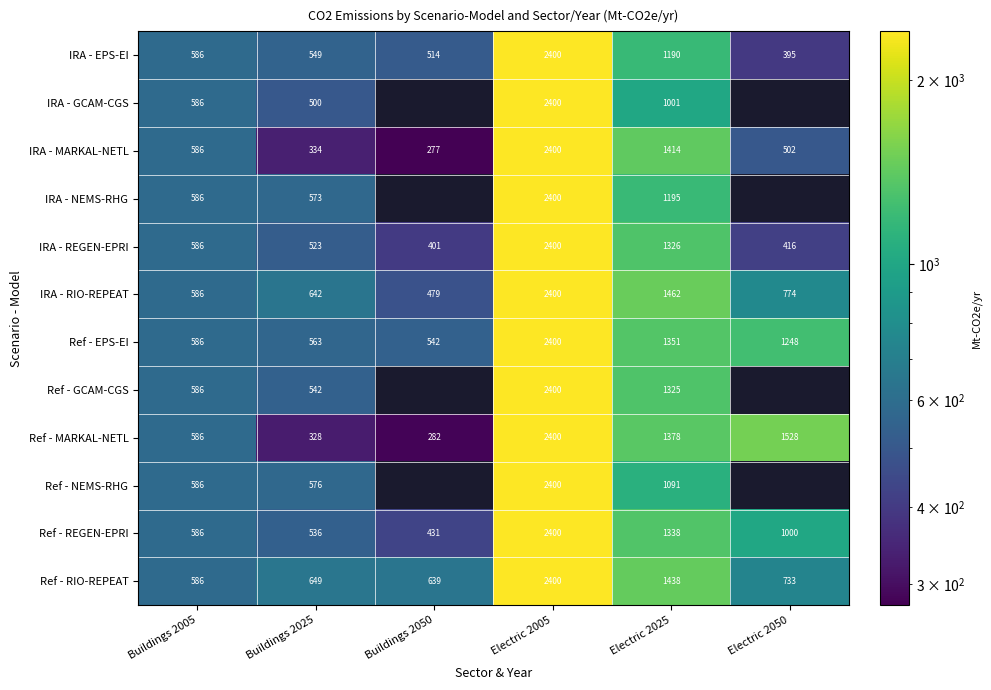

The value of IRA - MARKAL-NETL at Electric 2025 is 2466.5. True or false?

False